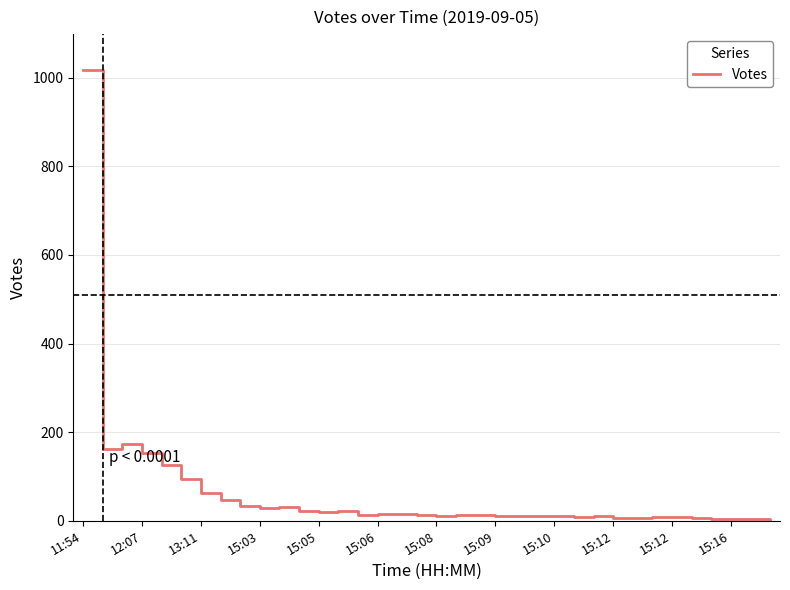

What is the difference between the maximum and minimum values?

1016